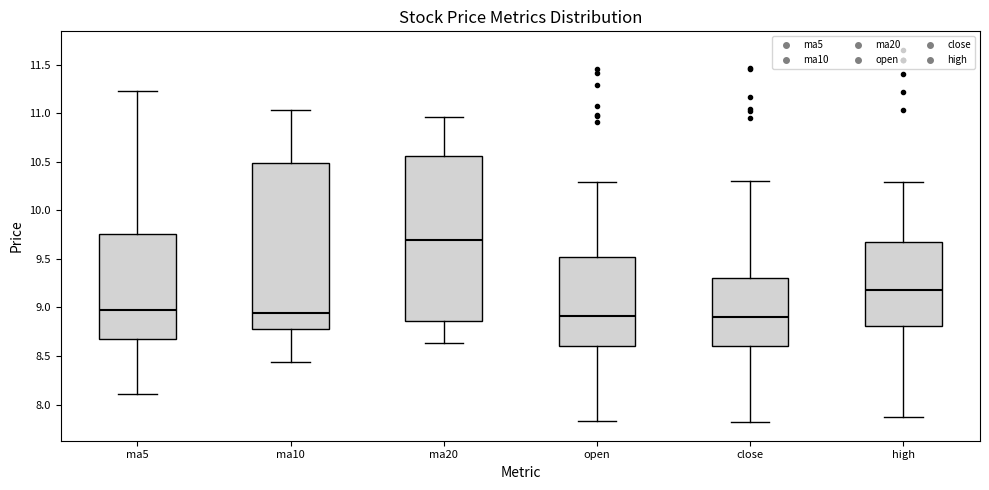

Where does the median line of the box for ma5 sit on the y-axis? The values are not printed on the chart, so give them approximately, as read against the axis.

8.95